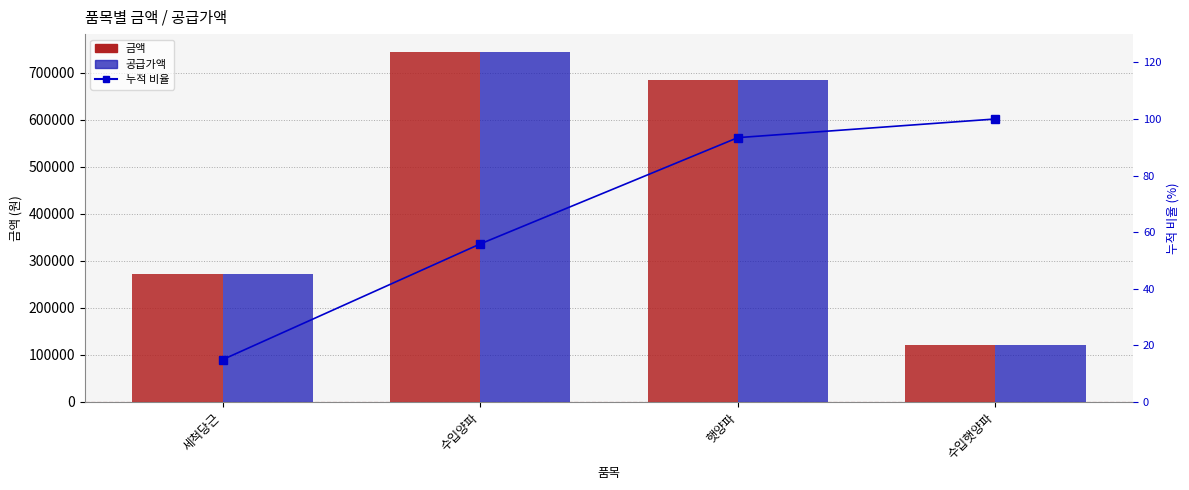

Which label corresponds to the smallest value in the chart?

세척당근